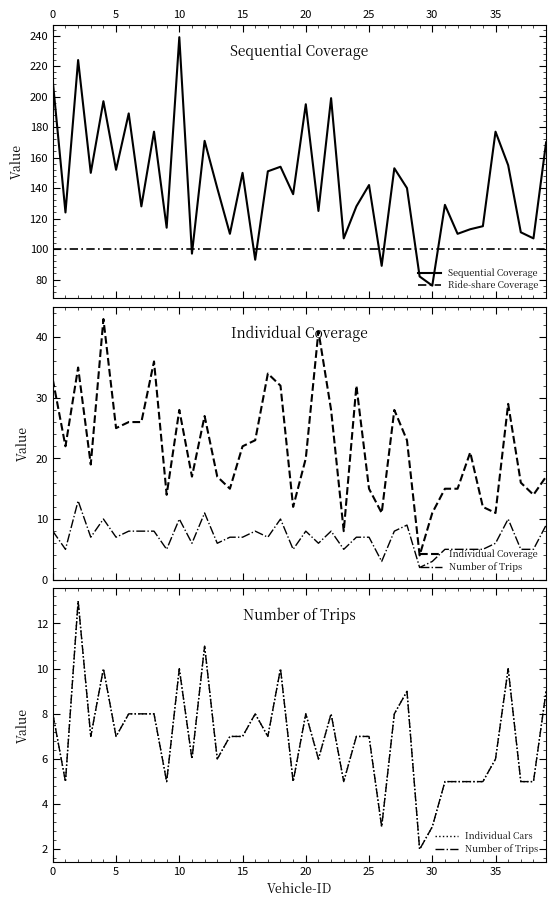

What is the maximum value for Sequential Coverage?

239